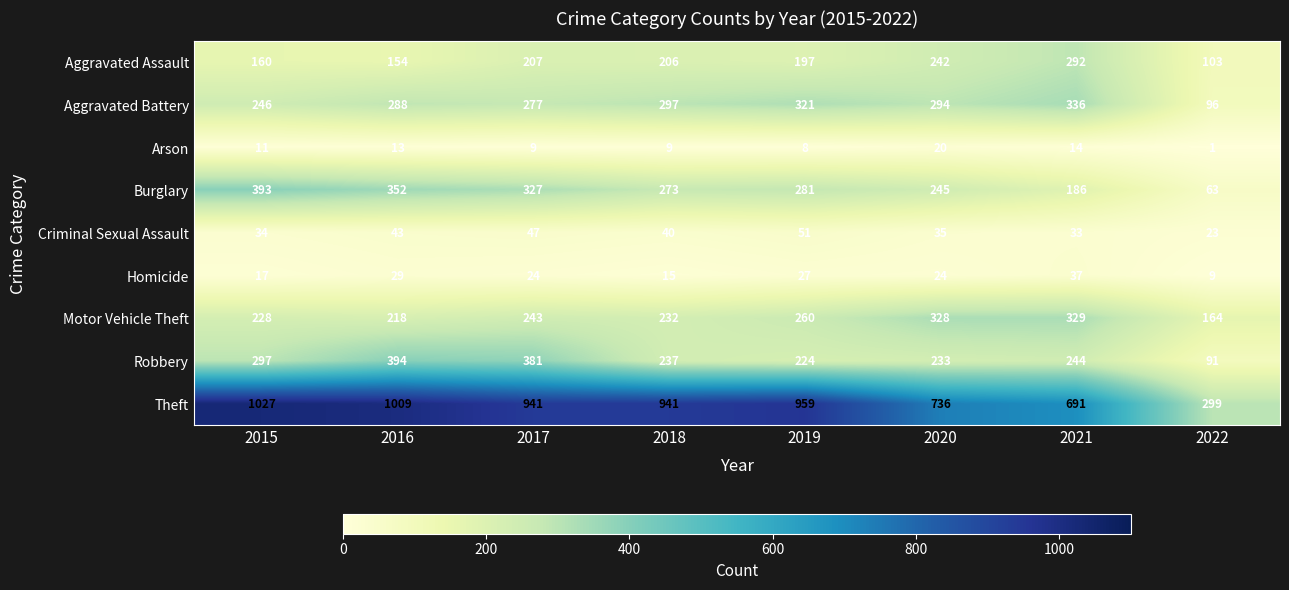

Which series has the widest spread of values?

Theft